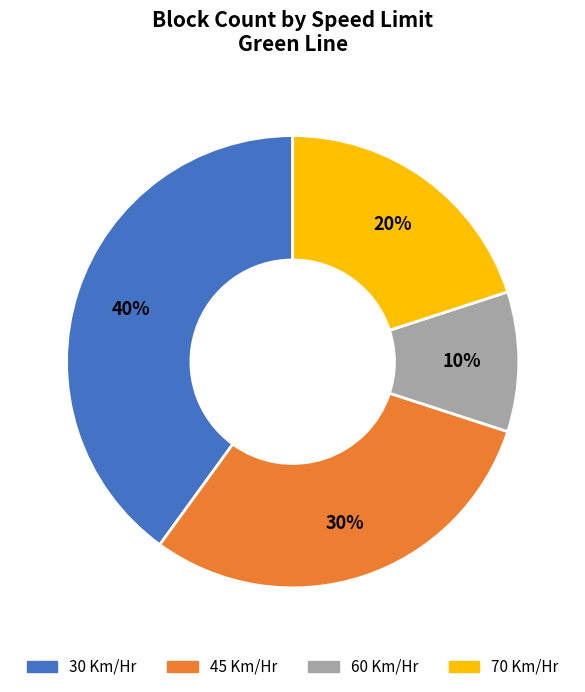

To the nearest percent, what is the difference between the largest and smallest slice percentages?

30%